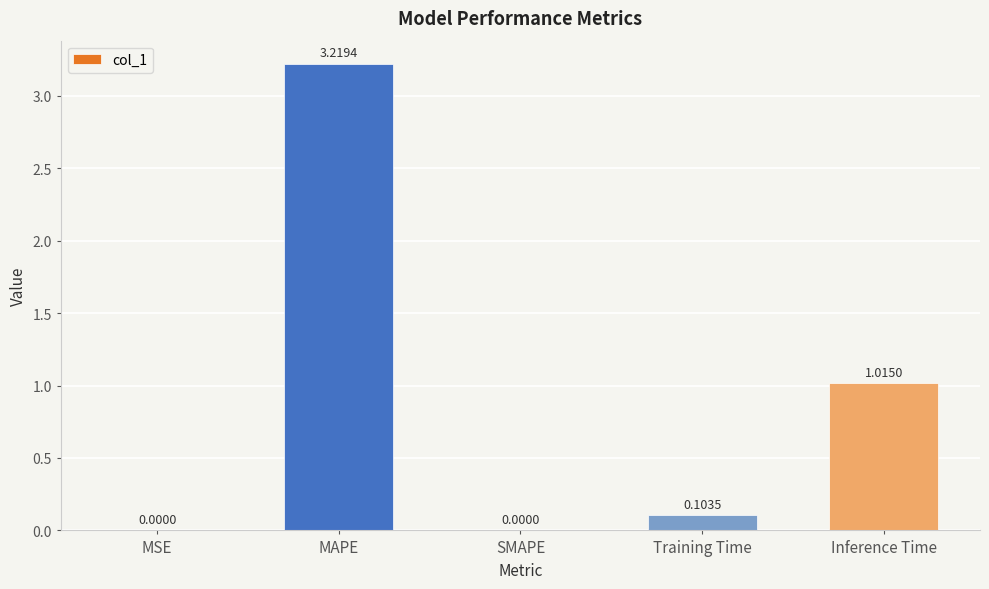

Which has a higher value, Training Time or MSE?

Training Time